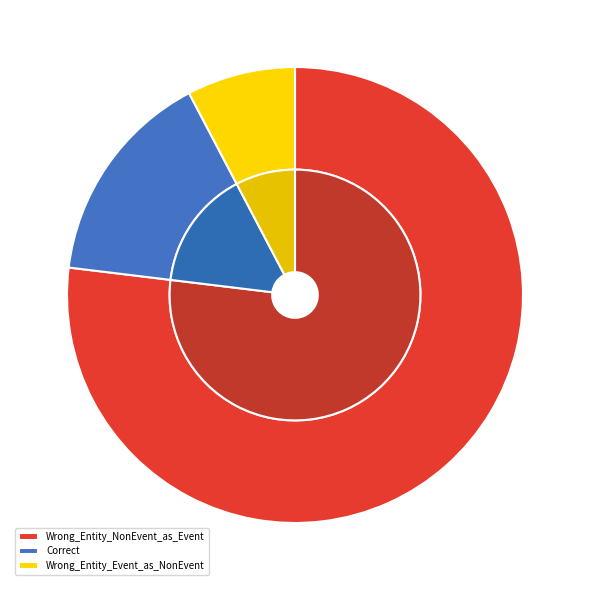

Count the number of slices in the pie.

3